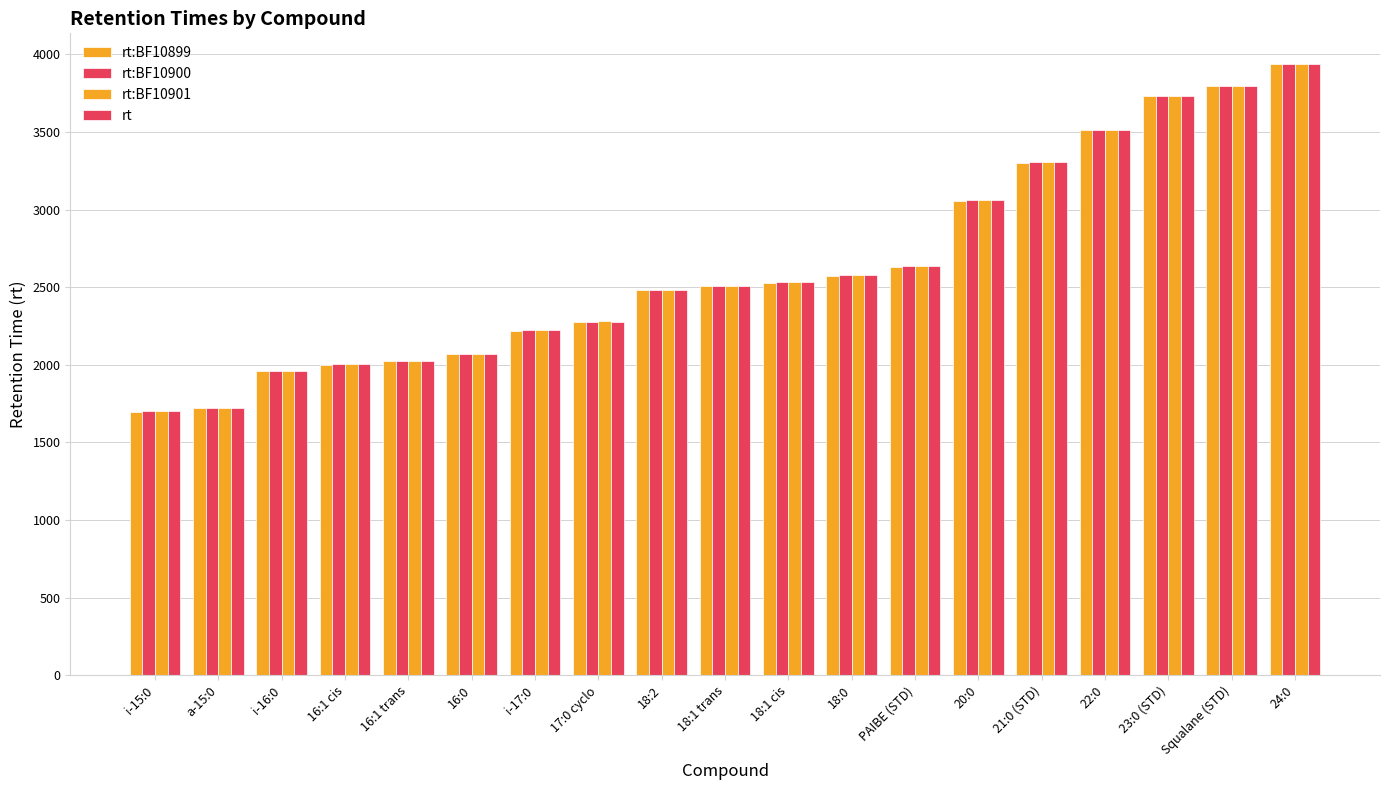

How many values in the rt series exceed 2507?

10